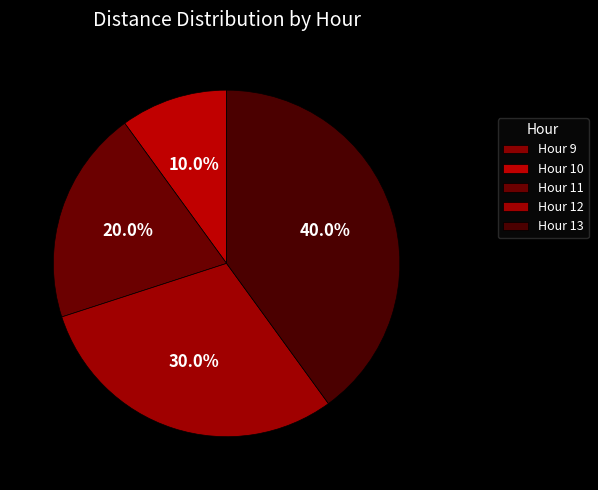

What percentage is the Hour 13 slice, to the nearest percent?

40%